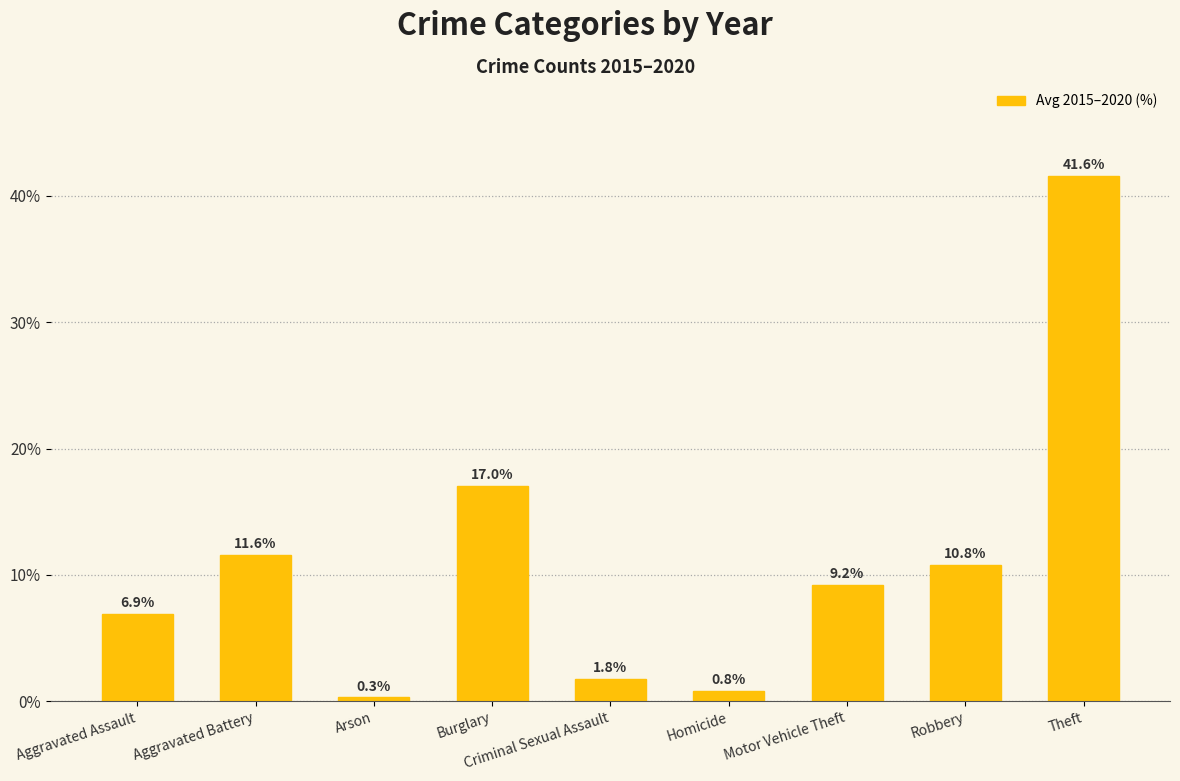

What is the difference between the maximum and minimum values?

41.3